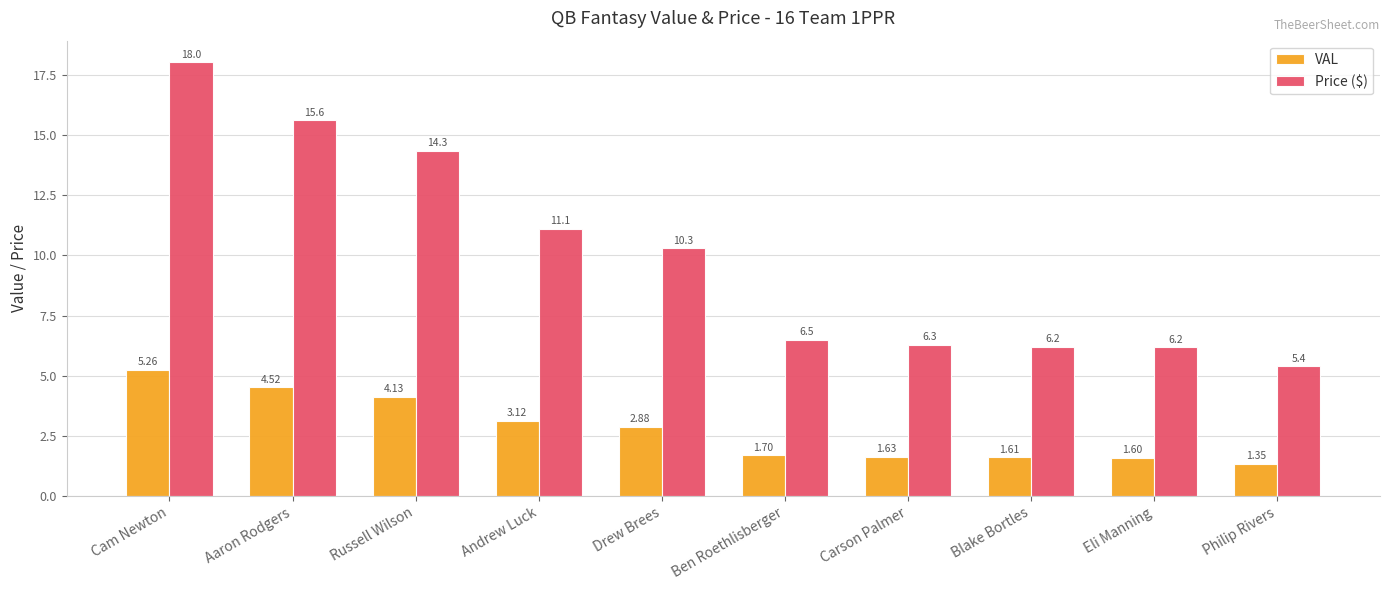

How many data points does each series have?

10